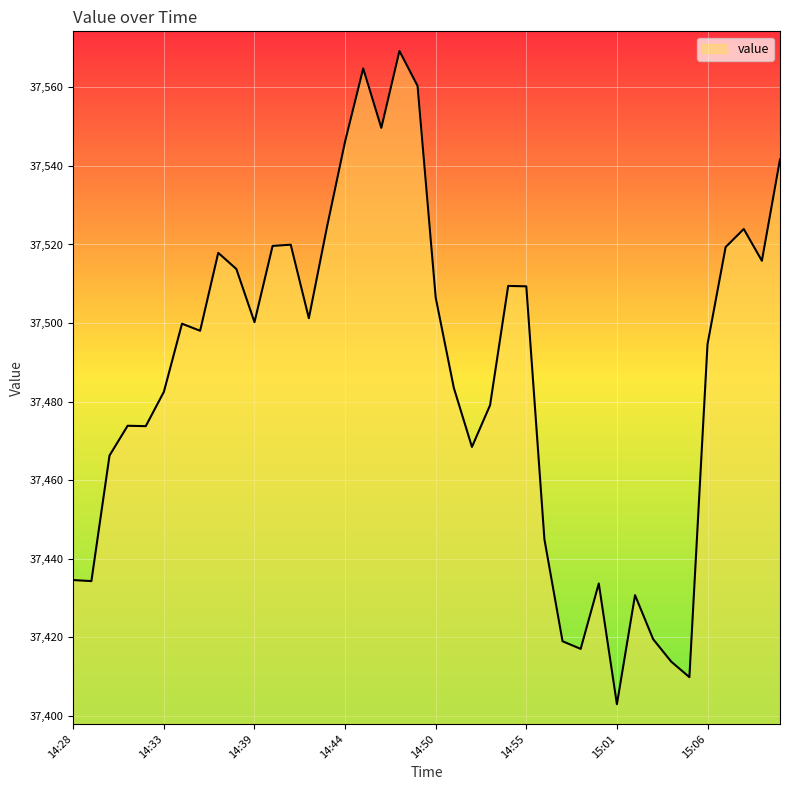

What is the smallest value displayed?

37402.9